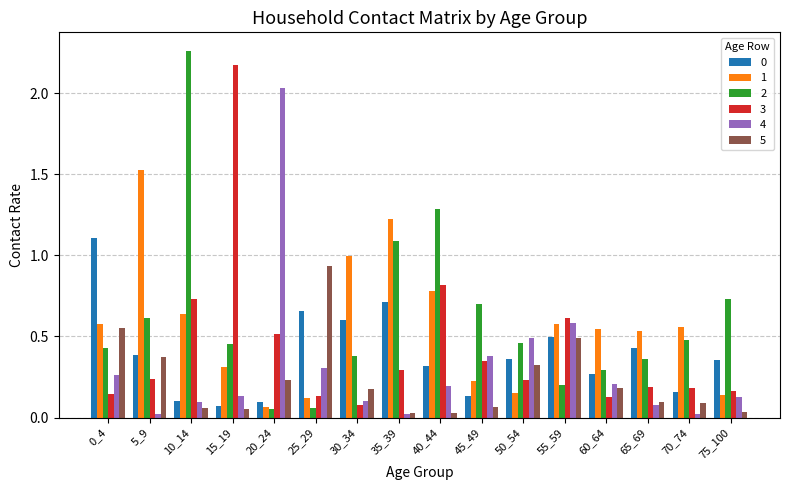

What is the highest value of the 0 series?

1.1